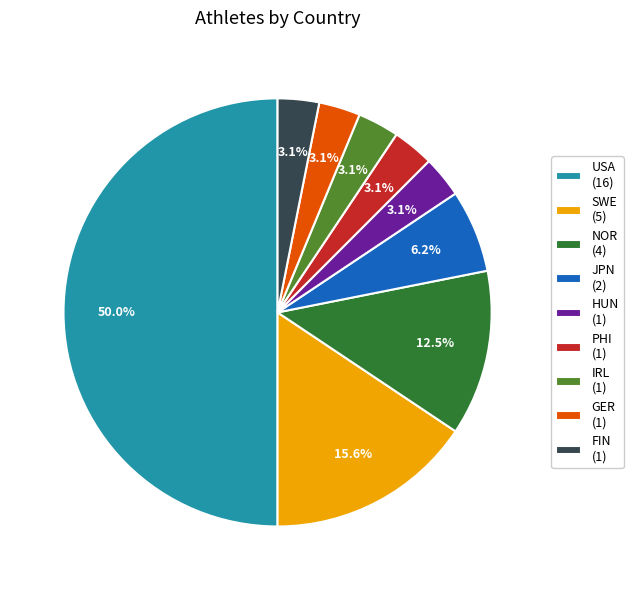

To the nearest percent, what portion does SWE represent?

16%